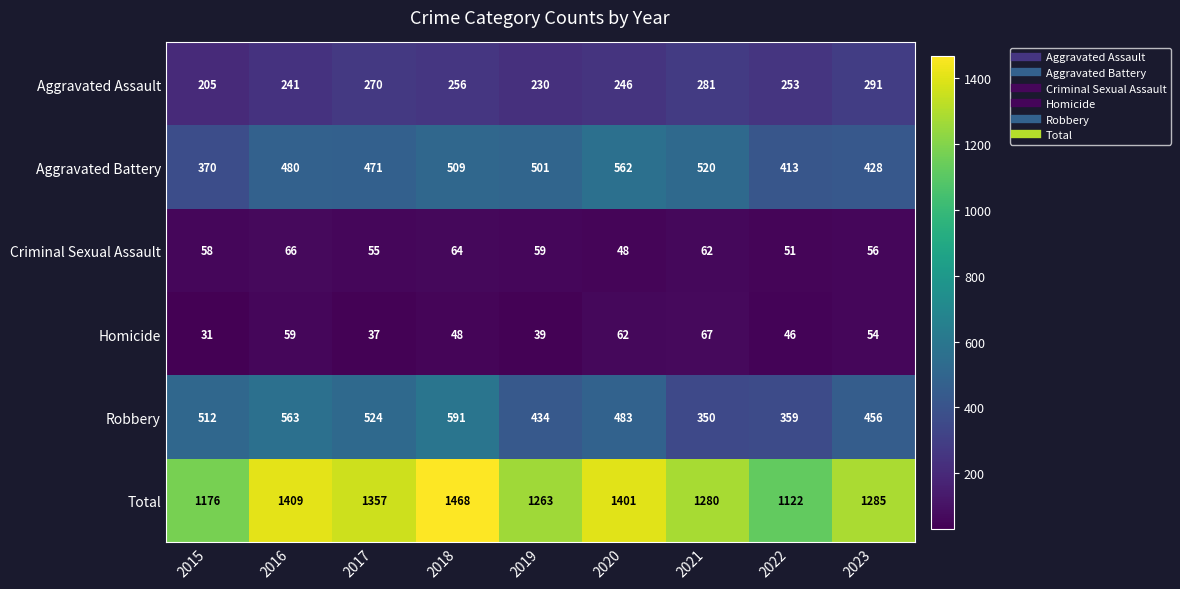

At which label does Total reach its minimum?

2022